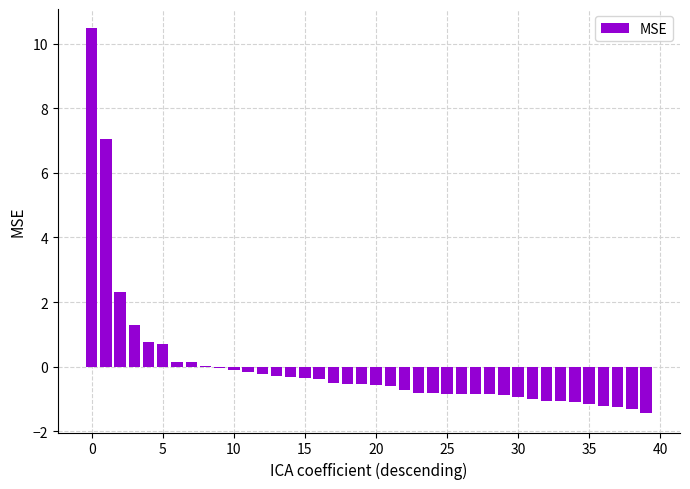

What is the greatest value displayed?

10.5